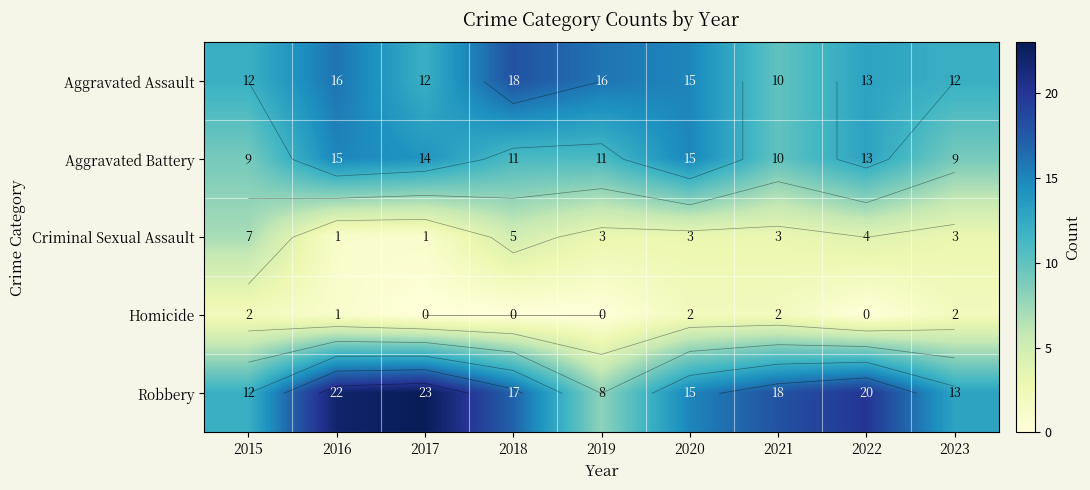

Which label corresponds to the largest value in the chart?

2017